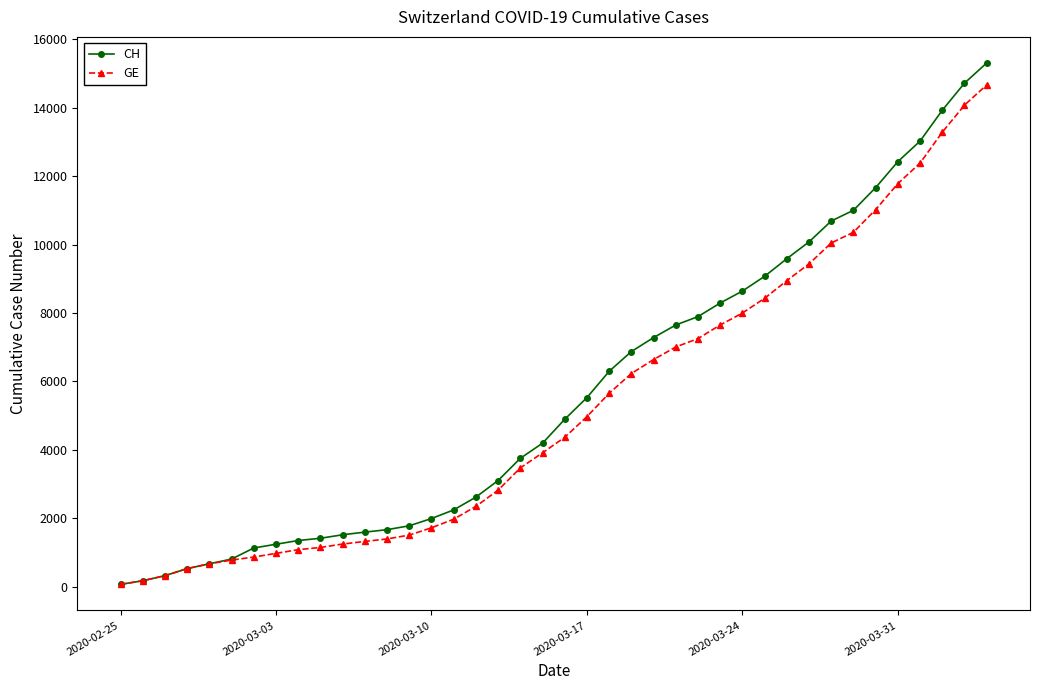

What is the greatest value displayed?

15304